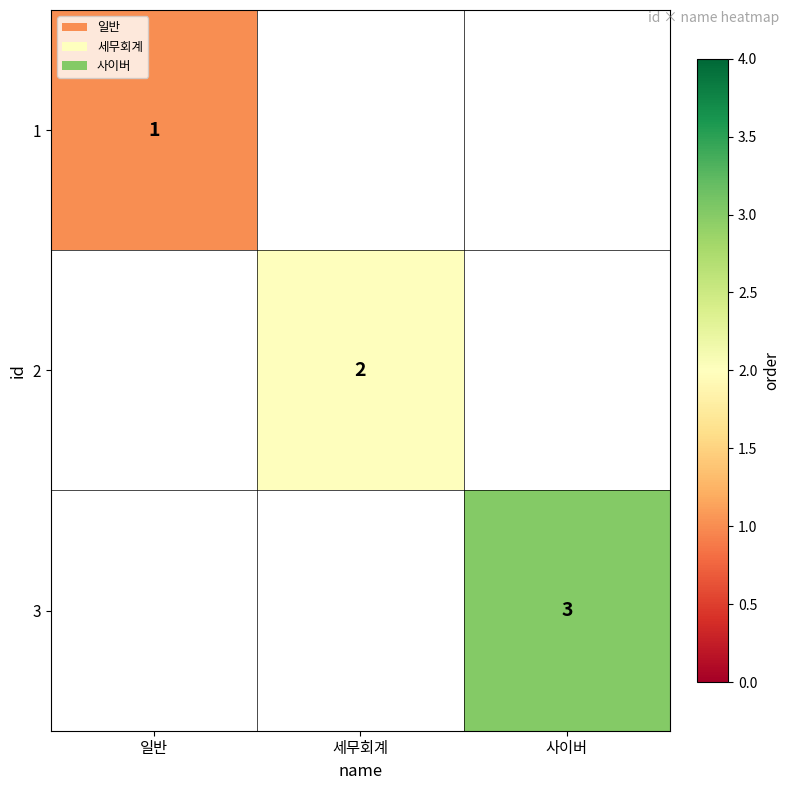

What is the smallest value displayed?

1.0